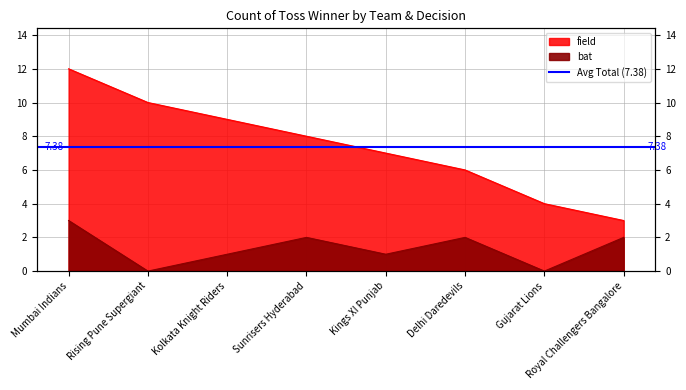

How many values are between 1 and 2?

5